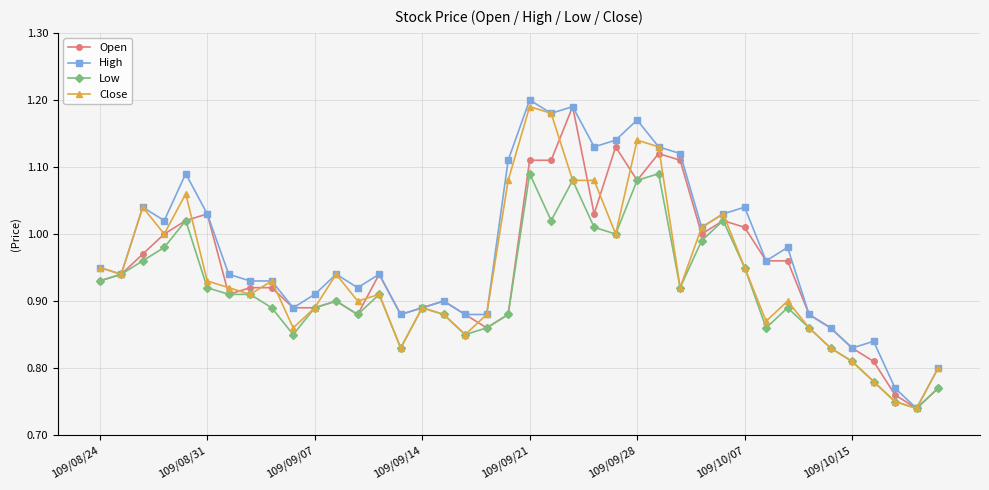

At how many categories does at least one series exceed 0?

40